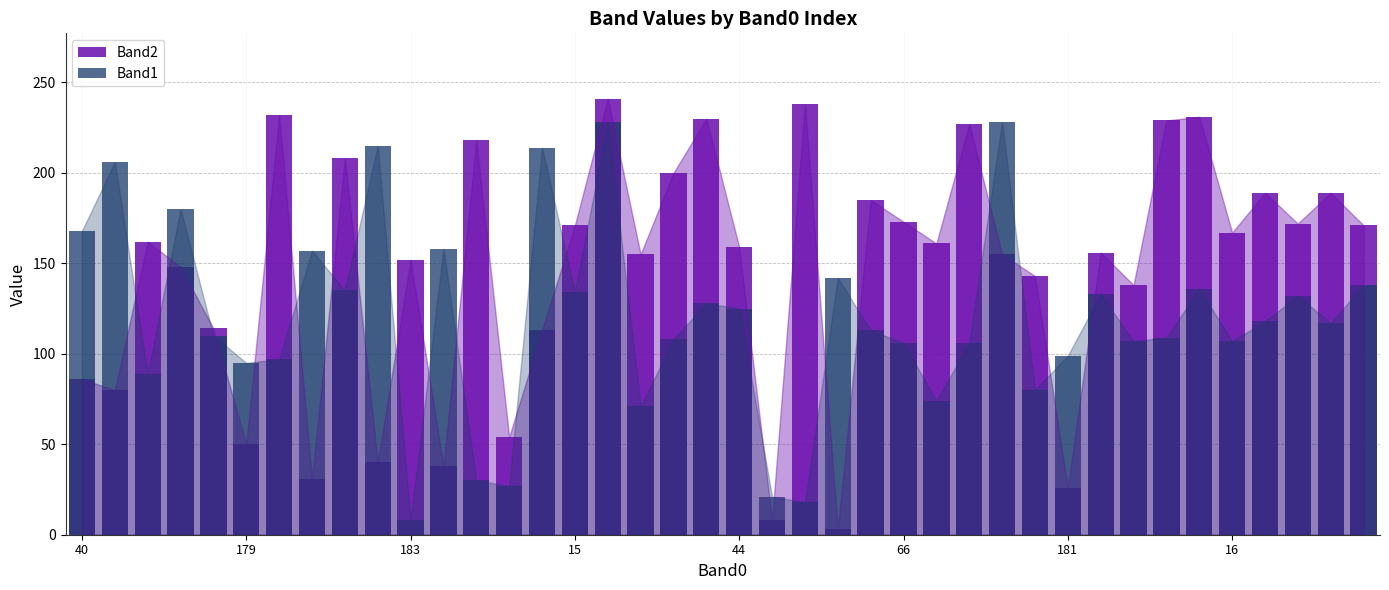

Which has a higher value, 24 or 31?

24